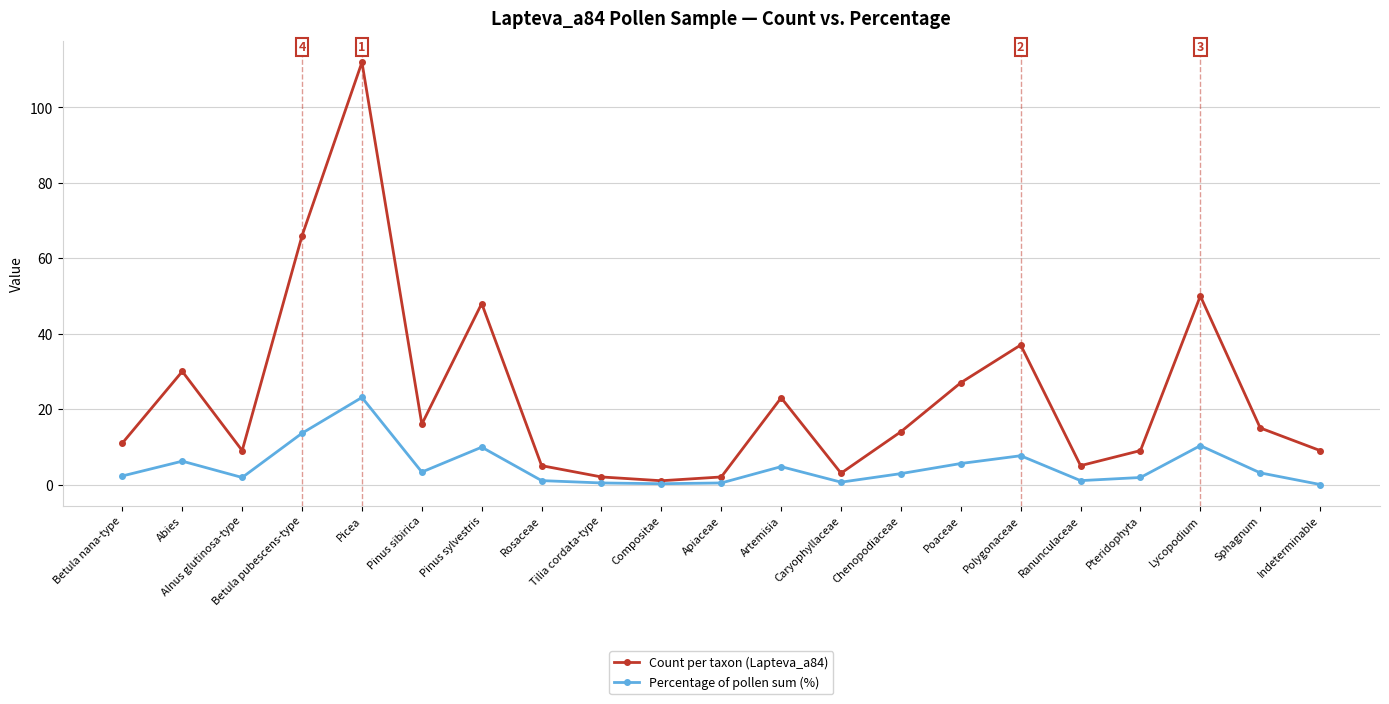

Is it true that Count per taxon (Lapteva_a84) equals 16.0 at Pinus sibirica?

True